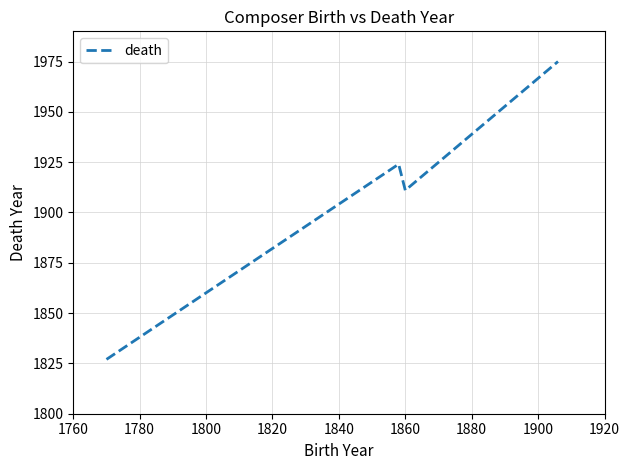

True or false: there are more than 1 points higher than both neighbors.

False